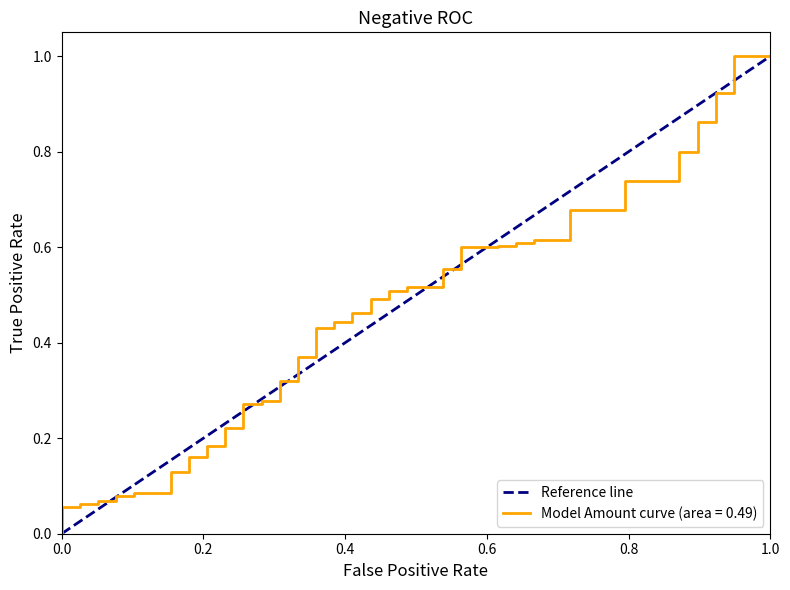

The value at 0.0 is 1. True or false?

False